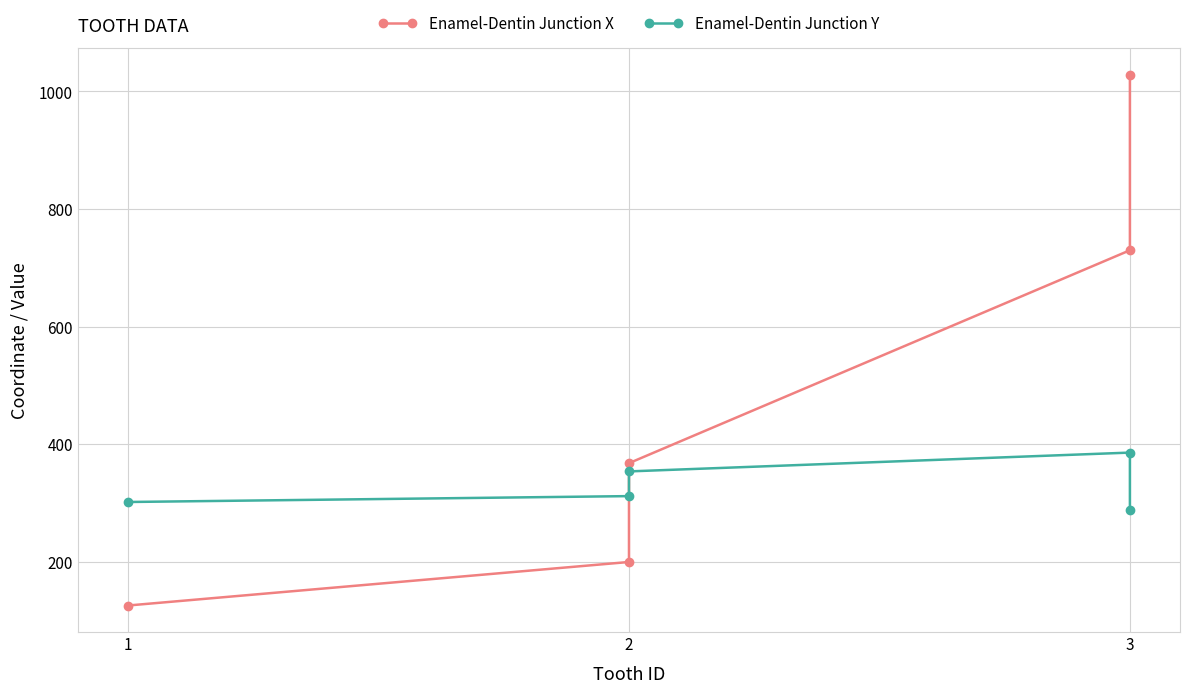

Between which two adjacent categories do Enamel-Dentin Junction Y and Enamel-Dentin Junction X first intersect?

2 and 2